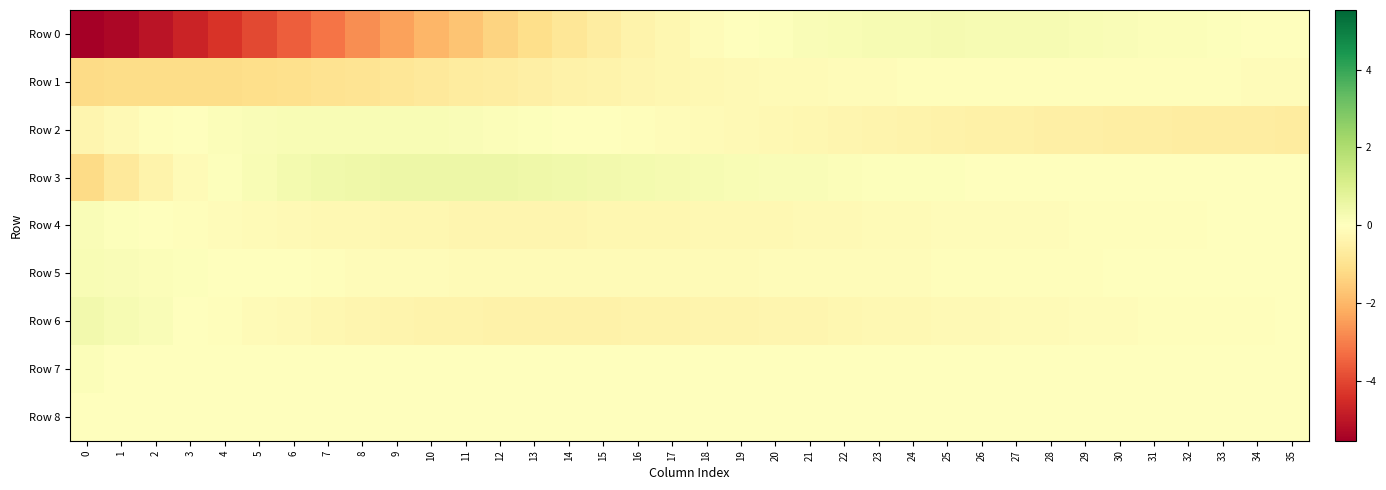

What is the spread (max minus min) of values at 26?

0.7